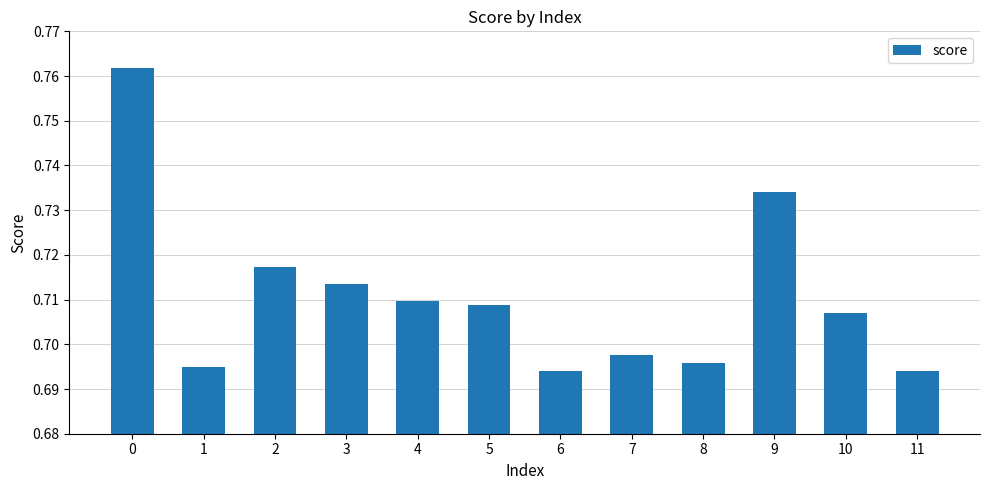

Is it true that the value at 4 is 0.2?

False